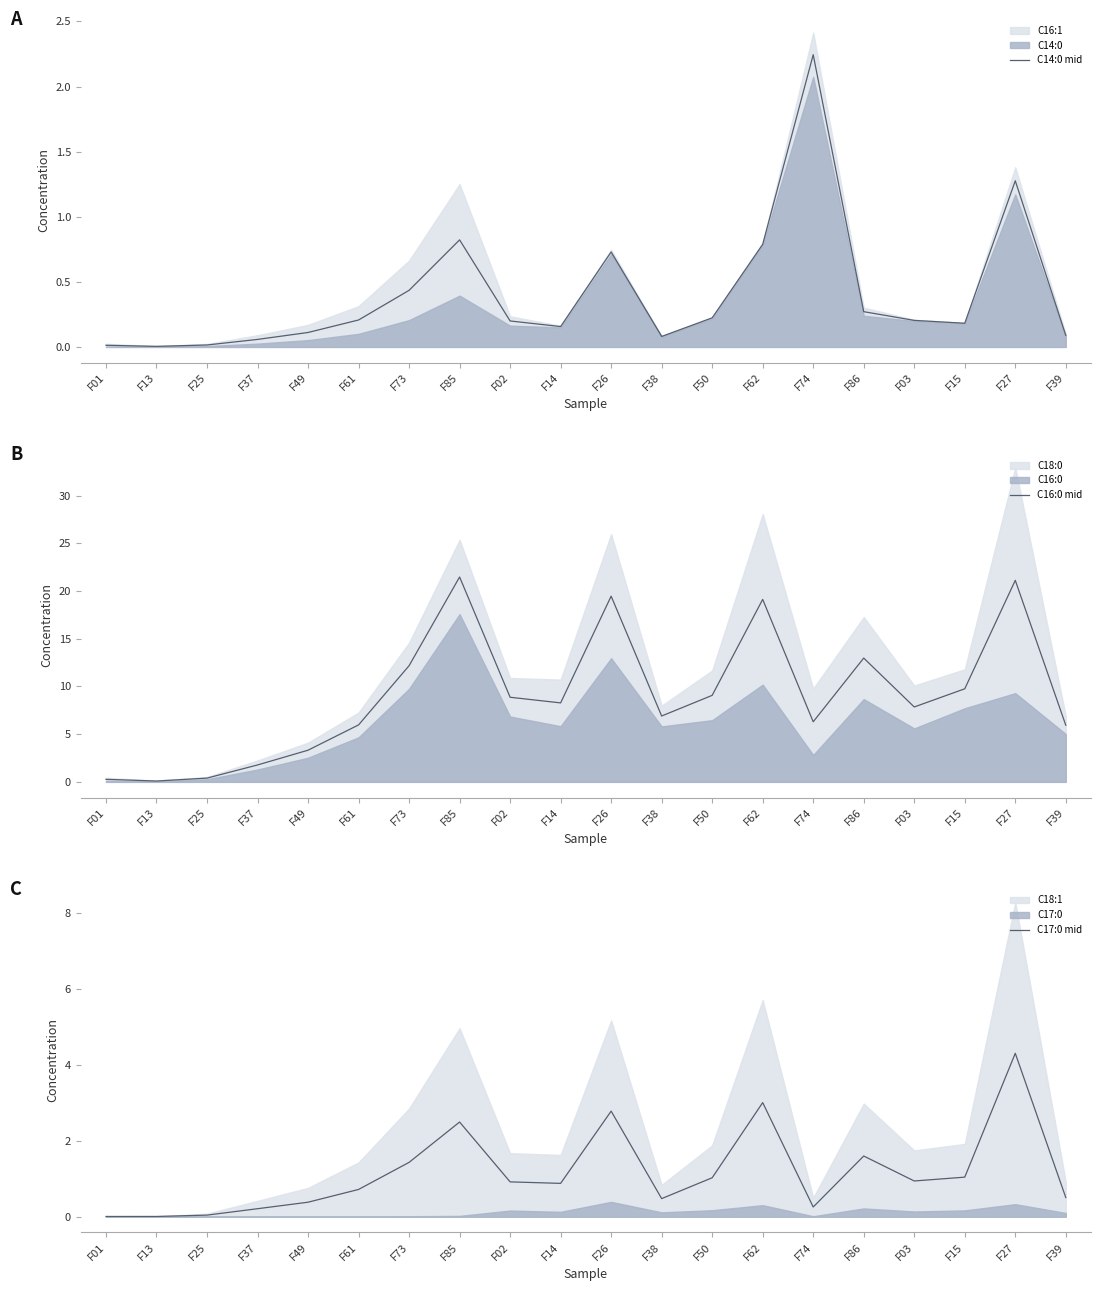

What is the spread (max minus min) of values at F38?

6.8